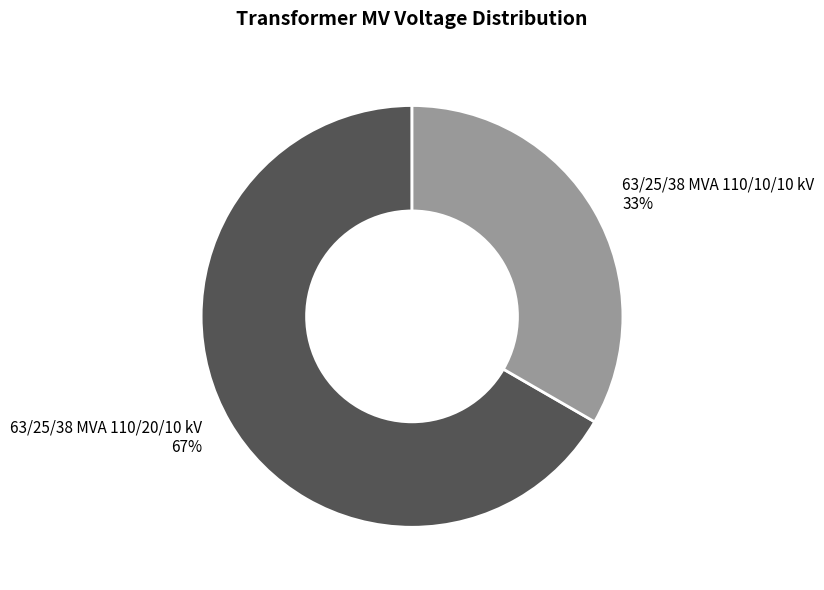

Is it true that 63/25/38 MVA 110/20/10 kV is 55% of the pie?

False